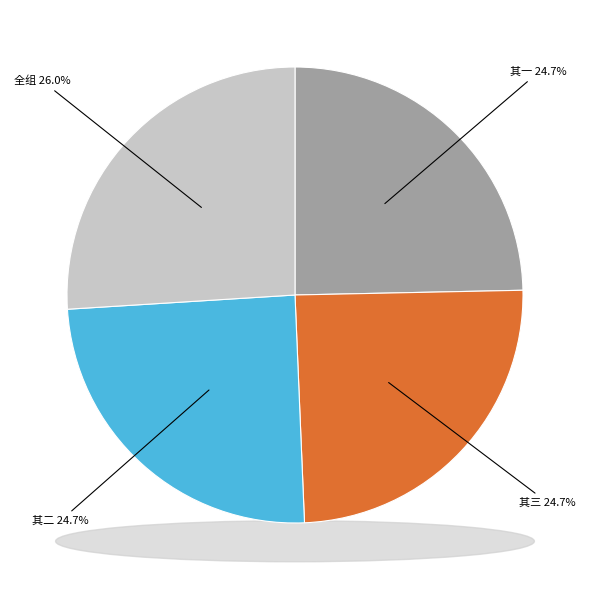

What portion of the pie excludes 李泰发雪中见过有绝句次日会叔问舍和酬三首 其二?

75.3%